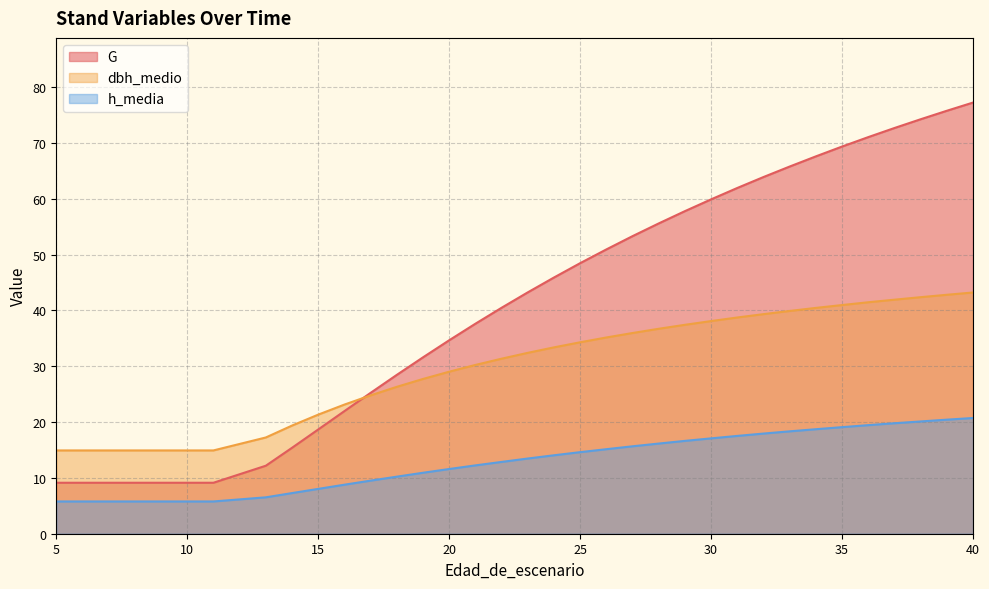

Is the value of h_media at 15 greater than the value of dbh_medio at 23?

No